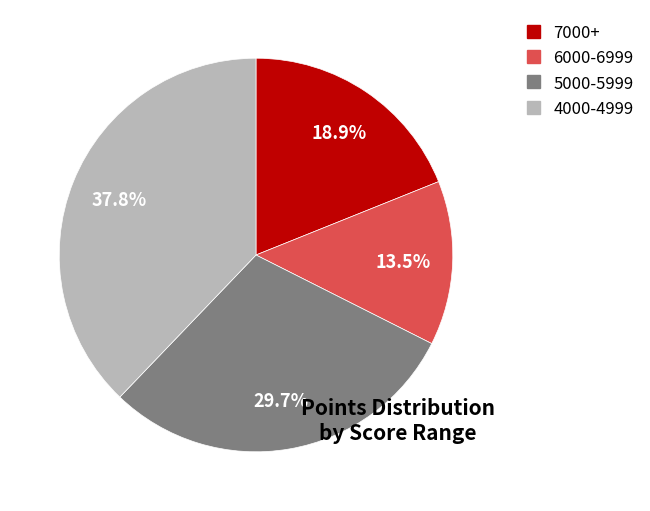

Is there any slice that represents more than half of the pie?

No